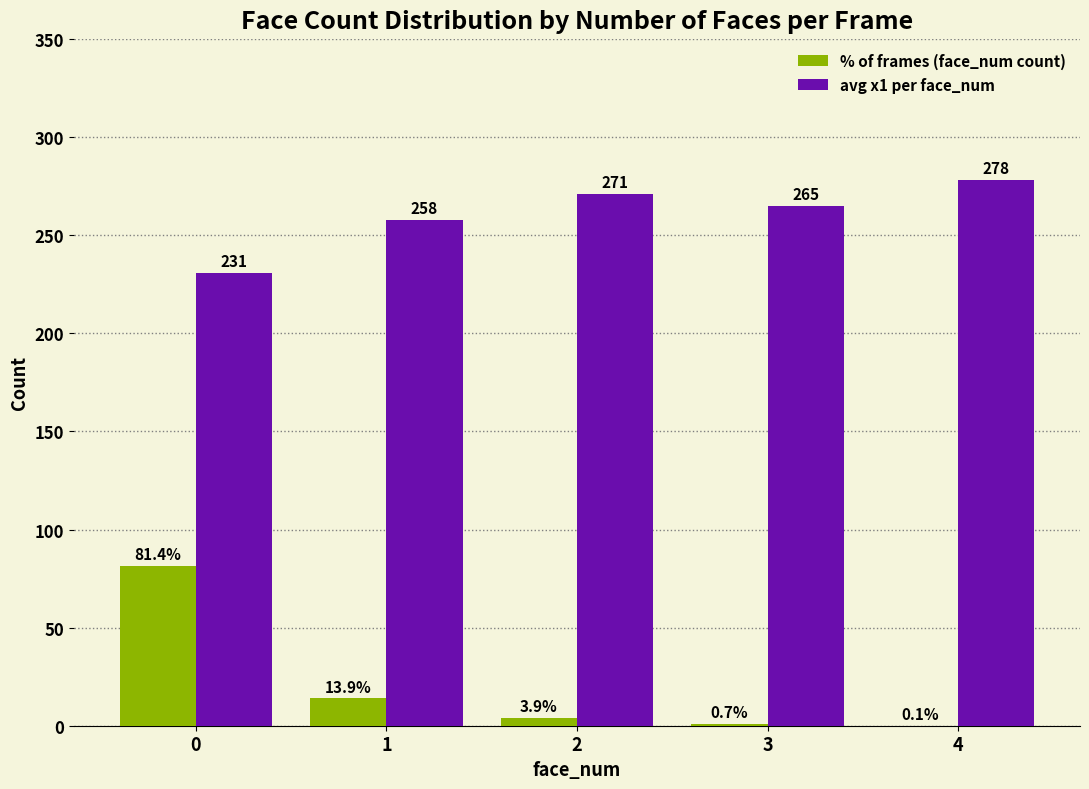

What is the sum of all % of frames (face_num count) values?

100.0